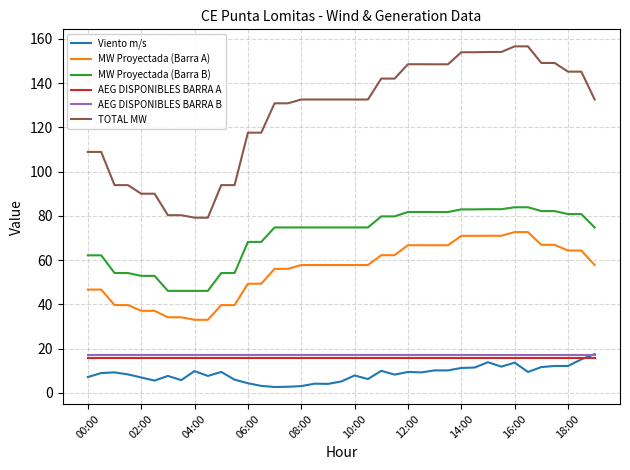

Which series has the largest range (max minus min)?

TOTAL MW